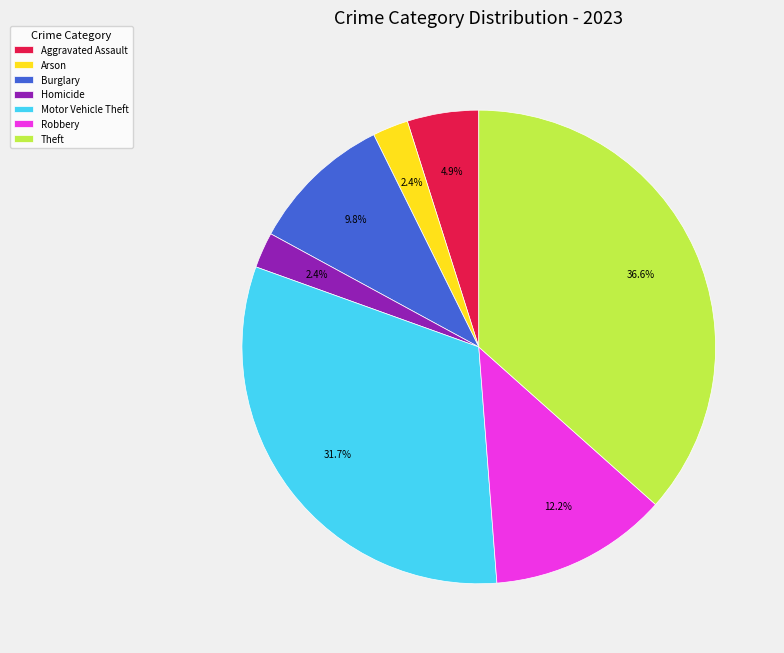

Which has a higher value, Robbery or Motor Vehicle Theft?

Motor Vehicle Theft